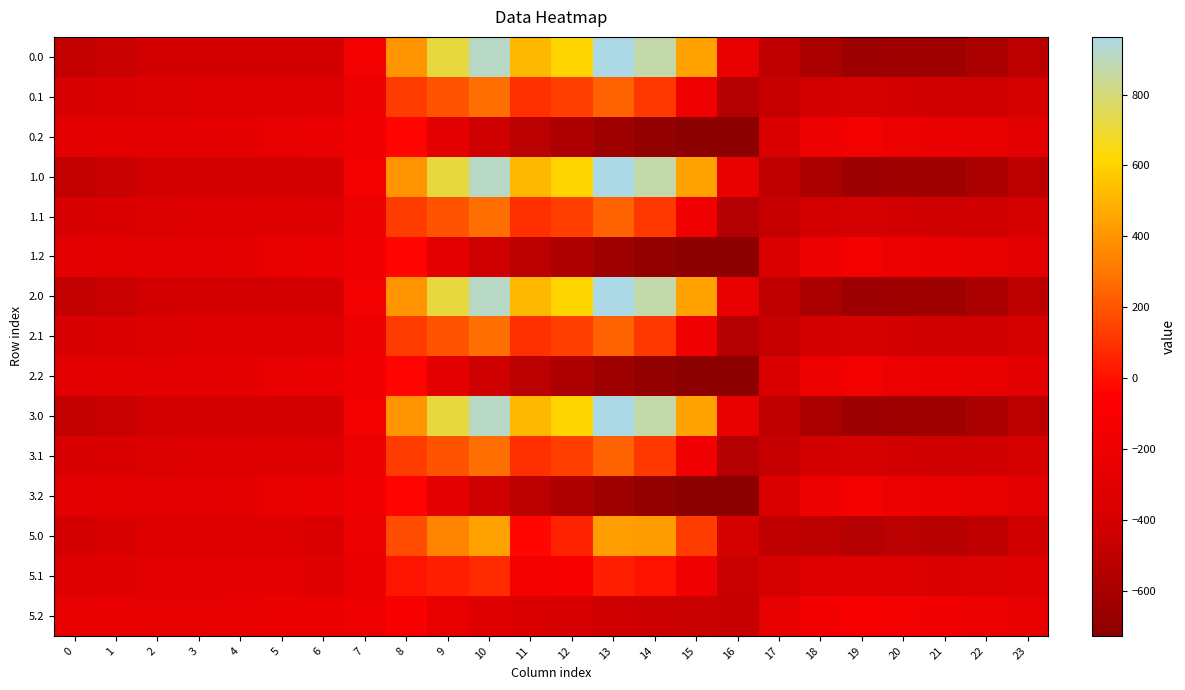

Reading left to right, extract all data points from this chart.

0.0: 0=-482.0	1=-449.5	2=-410.3	3=-404.4	4=-404.9	5=-403.8	6=-408.0	7=-150.1	8=395.3	9=716.9	10=916.2	11=516.0	12=619.4	13=962.7	14=870.3	15=443.0	16=-250.9	17=-494.8	18=-586.7	19=-649.2	20=-629.9	21=-638.4	22=-592.3	23=-511.3
0.1: 0=-384.6	1=-361.1	2=-347.9	3=-342.7	4=-339.6	5=-325.7	6=-332.2	7=-217.1	8=125.2	9=191.1	10=274.1	11=87.0	12=134.6	13=241.5	14=113.7	15=-173.1	16=-547.3	17=-466.6	18=-405.4	19=-400.2	20=-414.5	21=-432.4	22=-419.9	23=-399.4
0.2: 0=-287.1	1=-272.7	2=-285.5	3=-281.0	4=-274.4	5=-245.0	6=-228.8	7=-176.6	8=-35.3	9=-288.5	10=-423.5	11=-520.6	12=-571.2	13=-640.4	14=-687.4	15=-725.8	16=-726.6	17=-362.4	18=-210.0	19=-151.0	20=-199.2	21=-226.4	22=-247.4	23=-287.5
1.0: 0=-482.0	1=-449.5	2=-410.3	3=-404.4	4=-404.9	5=-403.8	6=-408.0	7=-150.1	8=395.3	9=716.9	10=916.2	11=516.0	12=619.4	13=962.7	14=870.3	15=443.0	16=-250.9	17=-494.8	18=-586.7	19=-649.2	20=-629.9	21=-638.4	22=-592.3	23=-511.3
1.1: 0=-384.6	1=-361.1	2=-347.9	3=-342.7	4=-339.6	5=-325.7	6=-332.2	7=-217.1	8=125.2	9=191.1	10=274.1	11=87.0	12=134.6	13=241.5	14=113.7	15=-173.1	16=-547.3	17=-466.6	18=-405.4	19=-400.2	20=-414.5	21=-432.4	22=-419.9	23=-399.4
1.2: 0=-287.1	1=-272.7	2=-285.5	3=-281.0	4=-274.4	5=-245.0	6=-228.8	7=-176.6	8=-35.3	9=-288.5	10=-423.5	11=-520.6	12=-571.2	13=-640.4	14=-687.4	15=-725.8	16=-726.6	17=-362.4	18=-210.0	19=-151.0	20=-199.2	21=-226.4	22=-247.4	23=-287.5
2.0: 0=-482.0	1=-449.5	2=-410.3	3=-404.4	4=-404.9	5=-403.8	6=-408.0	7=-150.1	8=395.3	9=716.9	10=916.2	11=516.0	12=619.4	13=962.7	14=870.3	15=443.0	16=-250.9	17=-494.8	18=-586.7	19=-649.2	20=-629.9	21=-638.4	22=-592.3	23=-511.3
2.1: 0=-384.6	1=-361.1	2=-347.9	3=-342.7	4=-339.6	5=-325.7	6=-332.2	7=-217.1	8=125.2	9=191.1	10=274.1	11=87.0	12=134.6	13=241.5	14=113.7	15=-173.1	16=-547.3	17=-466.6	18=-405.4	19=-400.2	20=-414.5	21=-432.4	22=-419.9	23=-399.4
2.2: 0=-287.1	1=-272.7	2=-285.5	3=-281.0	4=-274.4	5=-245.0	6=-228.8	7=-176.6	8=-35.3	9=-288.5	10=-423.5	11=-520.6	12=-571.2	13=-640.4	14=-687.4	15=-725.8	16=-726.6	17=-362.4	18=-210.0	19=-151.0	20=-199.2	21=-226.4	22=-247.4	23=-287.5
3.0: 0=-482.0	1=-449.5	2=-410.3	3=-404.4	4=-404.9	5=-403.8	6=-408.0	7=-150.1	8=395.3	9=716.9	10=916.2	11=516.0	12=619.4	13=962.7	14=870.3	15=443.0	16=-250.9	17=-494.8	18=-586.7	19=-649.2	20=-629.9	21=-638.4	22=-592.3	23=-511.3
3.1: 0=-384.6	1=-361.1	2=-347.9	3=-342.7	4=-339.6	5=-325.7	6=-332.2	7=-217.1	8=125.2	9=191.1	10=274.1	11=87.0	12=134.6	13=241.5	14=113.7	15=-173.1	16=-547.3	17=-466.6	18=-405.4	19=-400.2	20=-414.5	21=-432.4	22=-419.9	23=-399.4
3.2: 0=-287.1	1=-272.7	2=-285.5	3=-281.0	4=-274.4	5=-245.0	6=-228.8	7=-176.6	8=-35.3	9=-288.5	10=-423.5	11=-520.6	12=-571.2	13=-640.4	14=-687.4	15=-725.8	16=-726.6	17=-362.4	18=-210.0	19=-151.0	20=-199.2	21=-226.4	22=-247.4	23=-287.5
5.0: 0=-404.8	1=-380.9	2=-343.8	3=-339.5	4=-338.9	5=-340.5	6=-374.9	7=-212.0	8=174.2	9=348.7	10=445.6	11=-28.6	12=56.1	13=432.1	14=423.1	15=126.7	16=-402.2	17=-494.3	18=-511.2	19=-546.2	20=-521.4	21=-533.5	22=-499.0	23=-420.8
5.1: 0=-334.9	1=-315.4	2=-303.0	3=-298.7	4=-294.9	5=-282.6	6=-305.4	7=-226.2	8=8.4	9=39.1	10=74.8	11=-155.3	12=-114.7	13=44.9	14=1.1	15=-182.0	16=-461.6	17=-399.2	18=-339.2	19=-325.3	20=-339.1	21=-358.6	22=-351.8	23=-332.9
5.2: 0=-264.9	1=-249.8	2=-262.2	3=-258.0	4=-251.0	5=-223.4	6=-222.4	7=-188.1	8=-104.2	9=-248.0	10=-323.1	11=-368.9	12=-393.0	13=-420.5	14=-442.6	15=-459.8	16=-464.1	17=-267.2	18=-160.4	19=-104.2	20=-156.8	21=-183.6	22=-204.7	23=-245.0